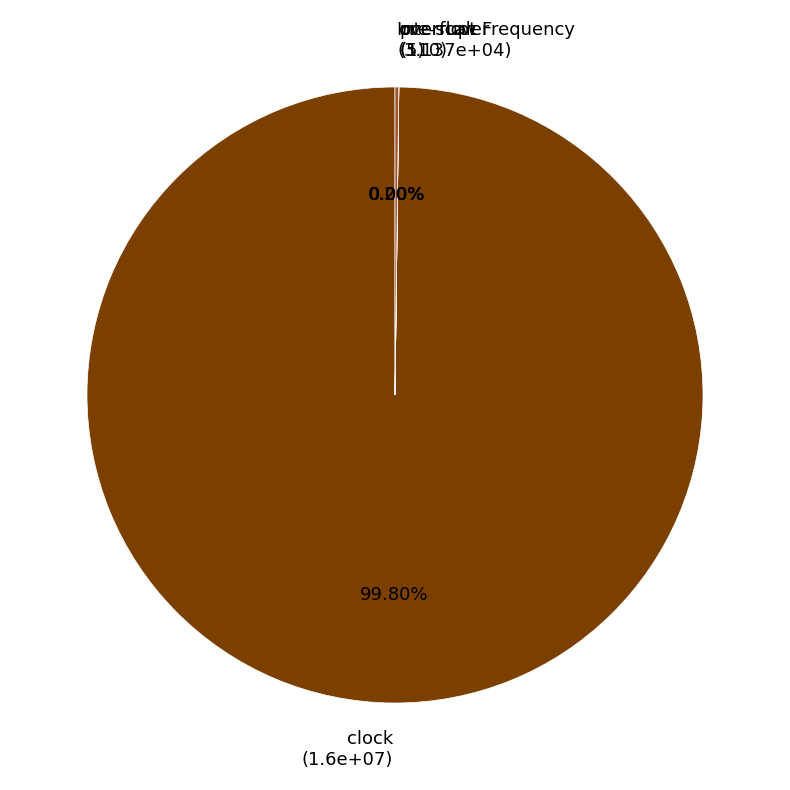

Is clock the majority of the pie?

Yes